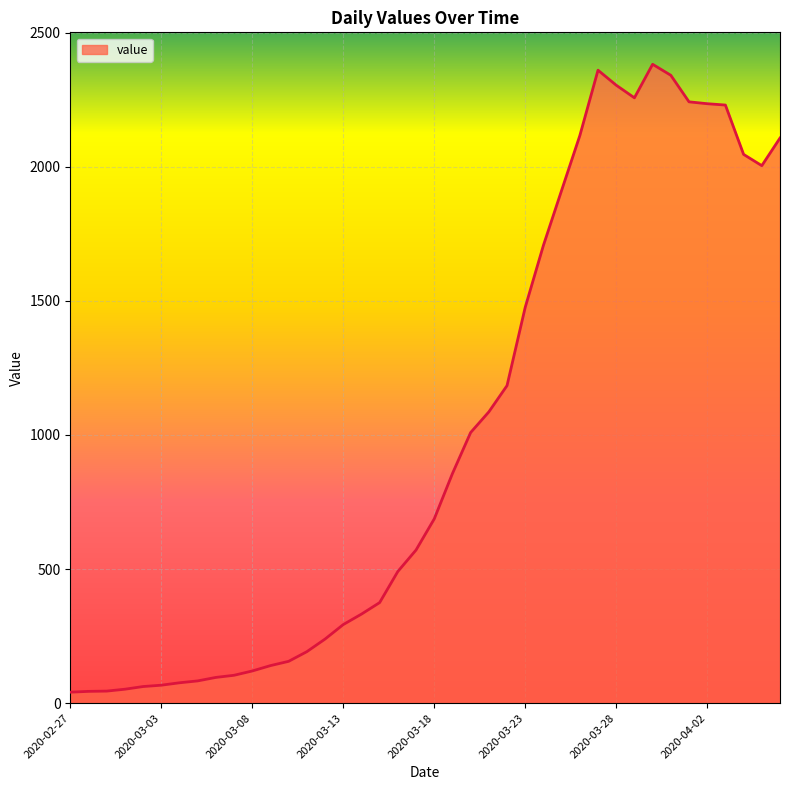

True or false: there are more than 1 points higher than both neighbors.

True